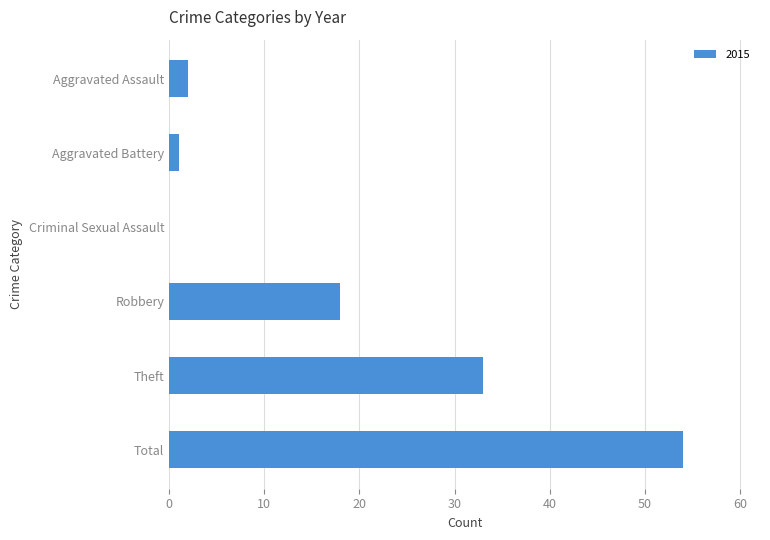

Which has a higher value, Total or Robbery?

Total